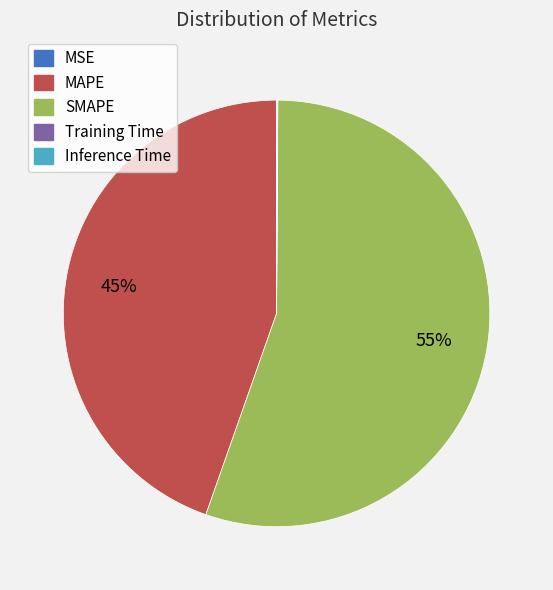

Is it true that SMAPE is 46% of the pie?

False